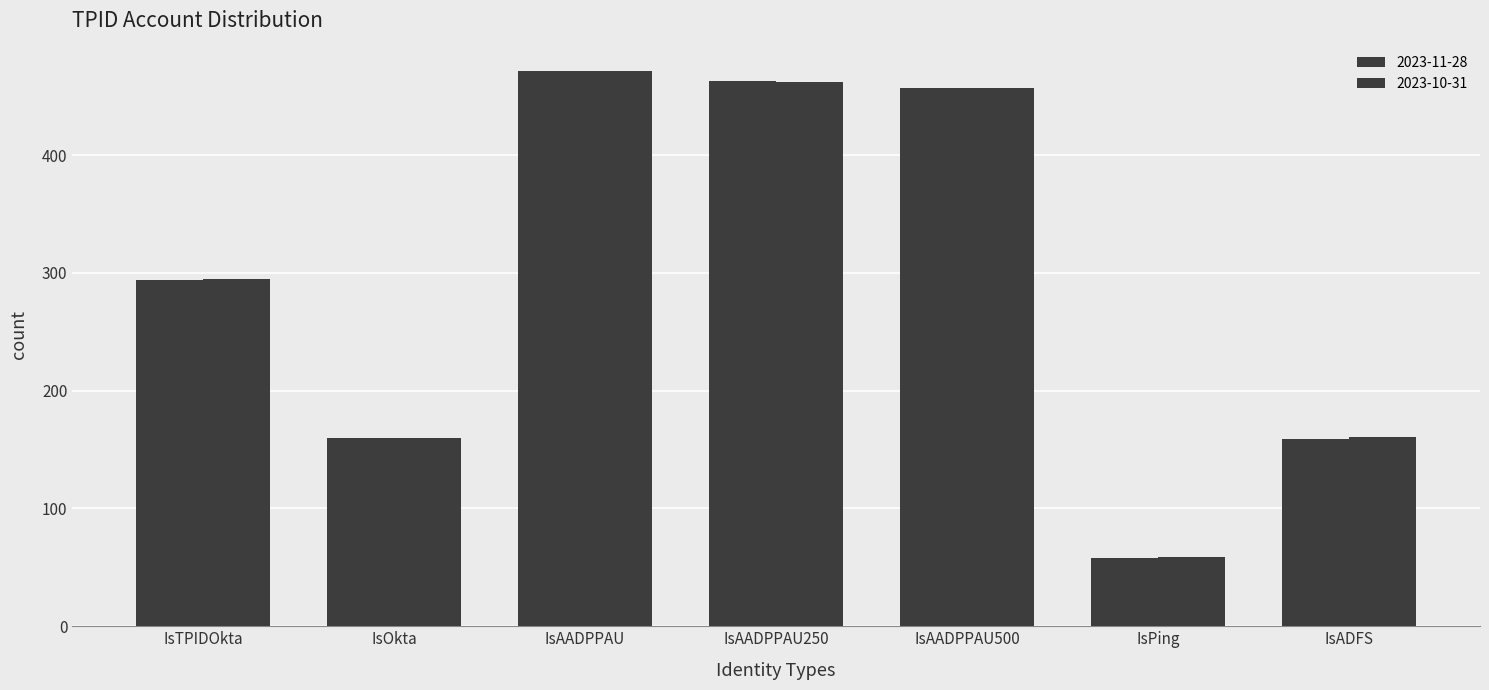

How many values in the 2023-11-28 series are below 294?

3